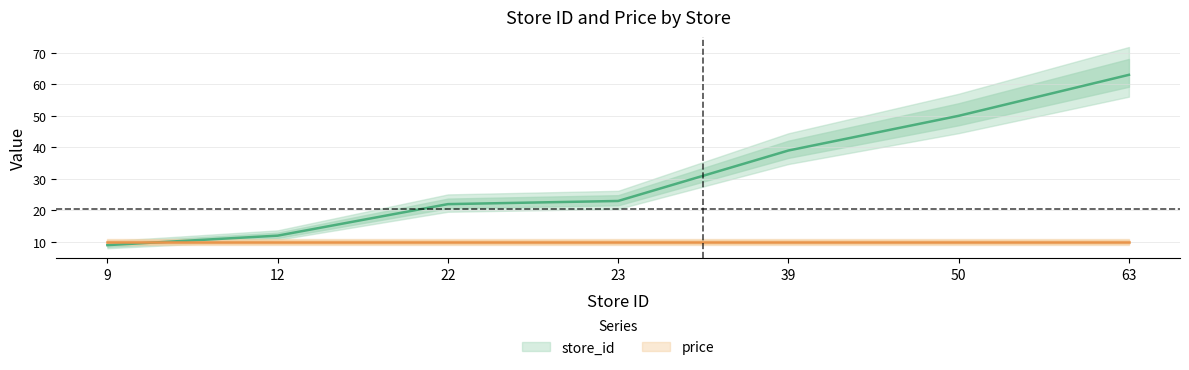

Rank the categories by value from highest to lowest.

63, 50, 39, 23, 22, 12, 9